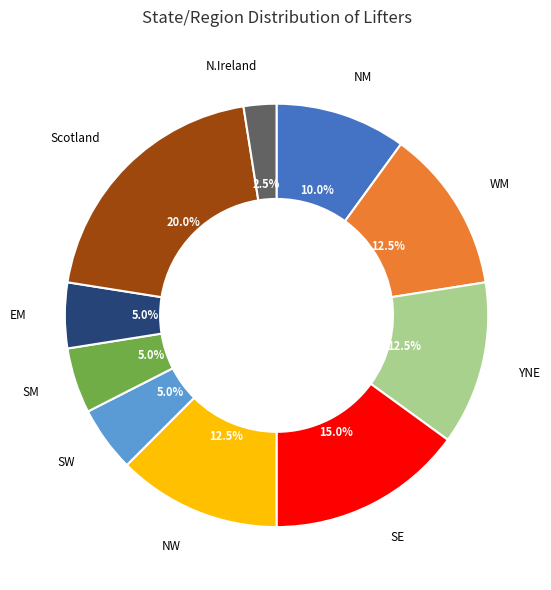

Is there a majority slice in this chart?

No